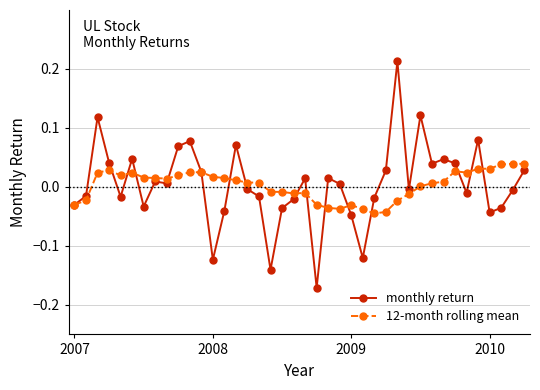

True or false: 12-month rolling mean has more than 0 points higher than both neighbors.

True